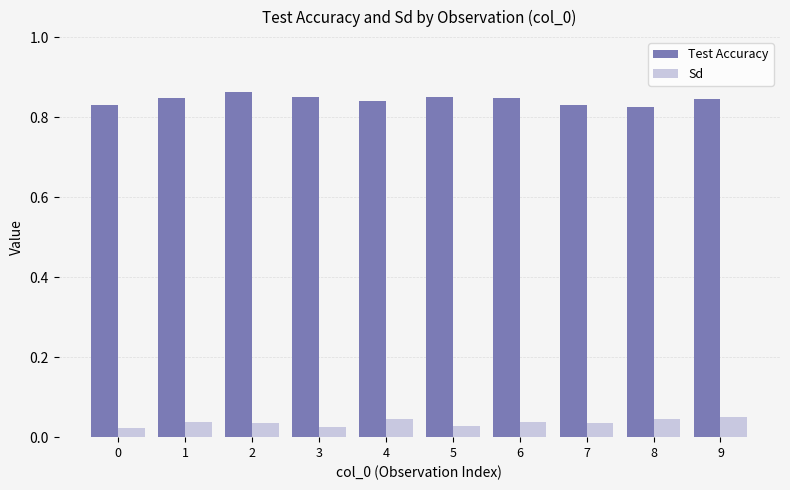

At how many categories does at least one series exceed 0?

10